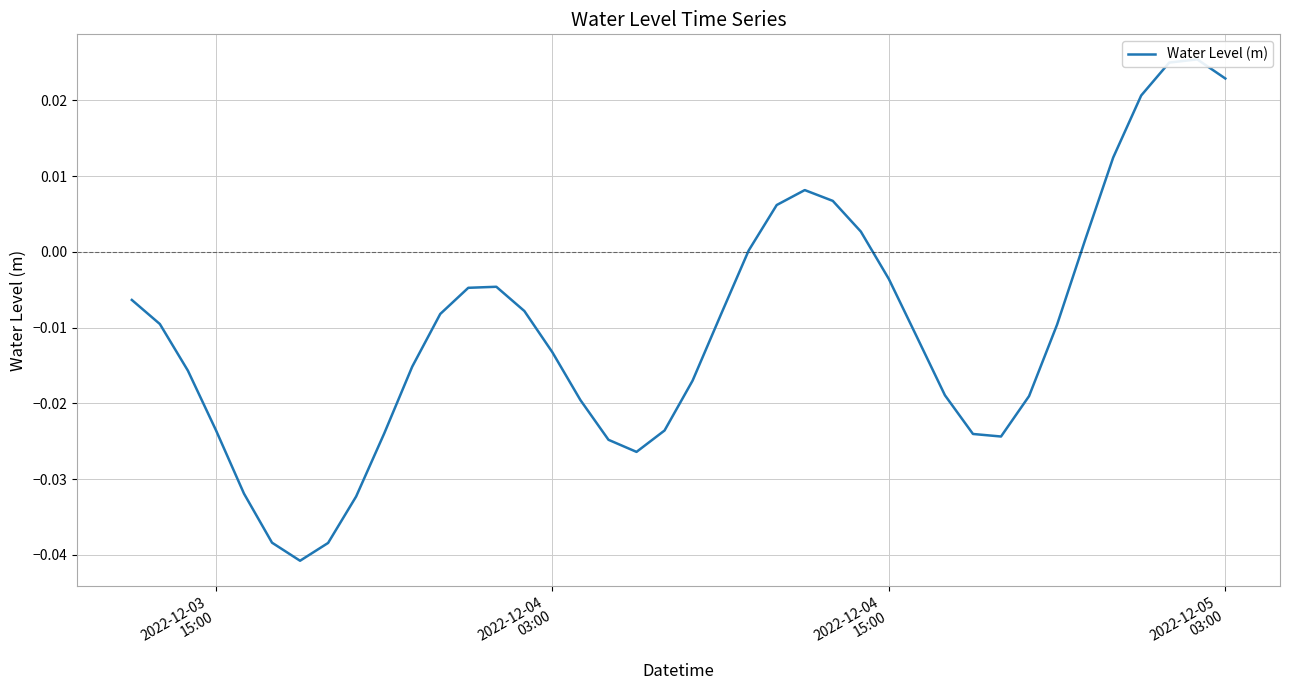

Count the number of categories in the chart.

40